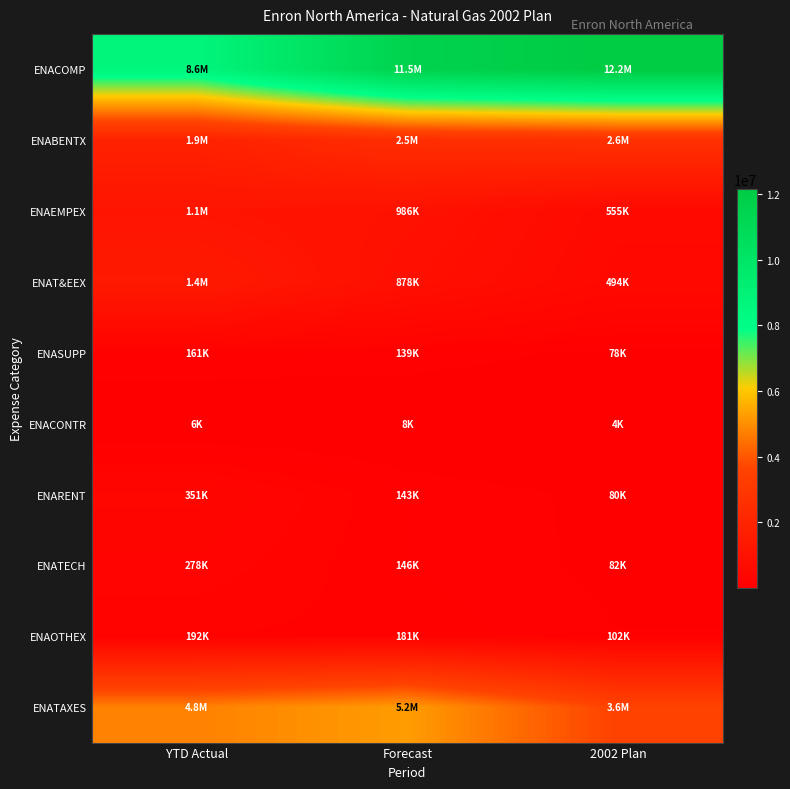

Count the number of categories in the chart.

3